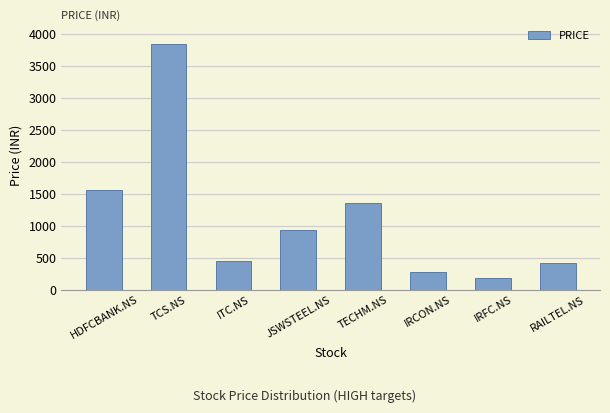

What is the sum of the values at RAILTEL.NS and ITC.NS?

863